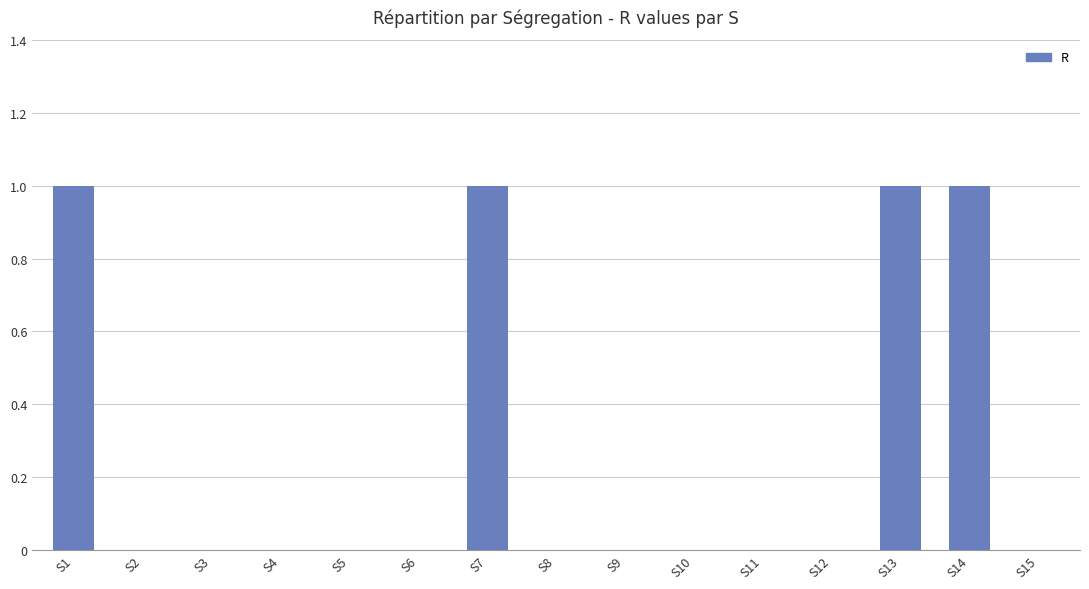

What is the sum of all values?

4